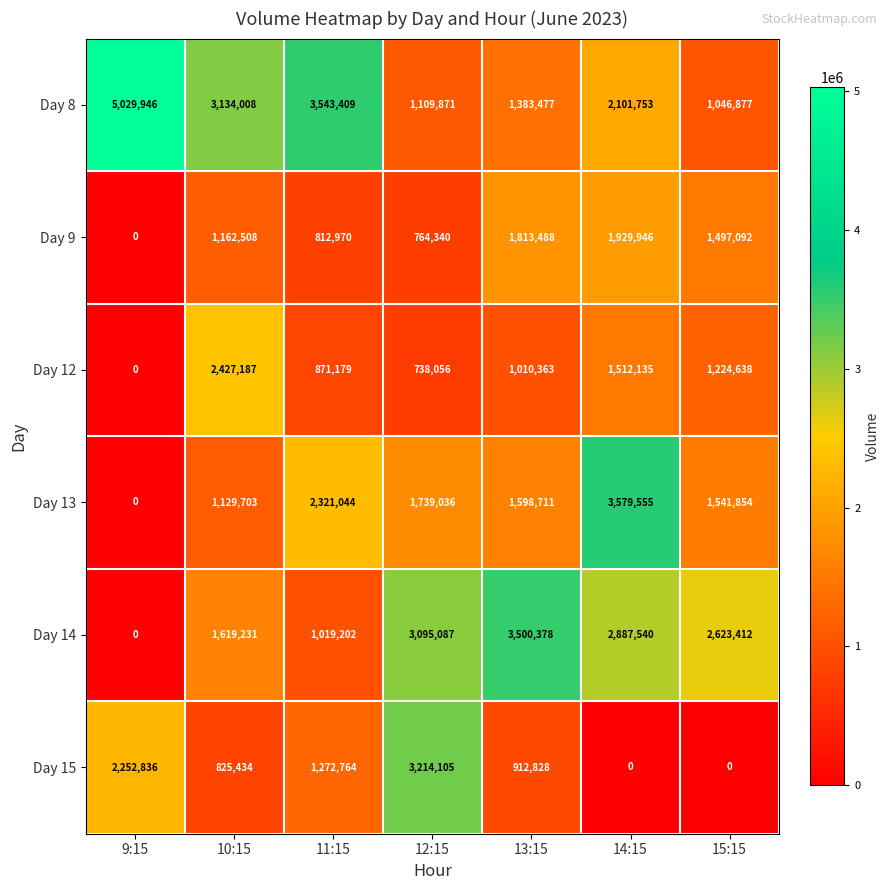

Is it true that Day 14 equals 1019202 at 11:15?

True